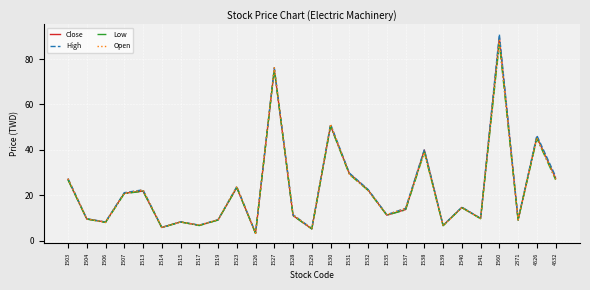

The value of High at 1535 is 7.3. True or false?

False